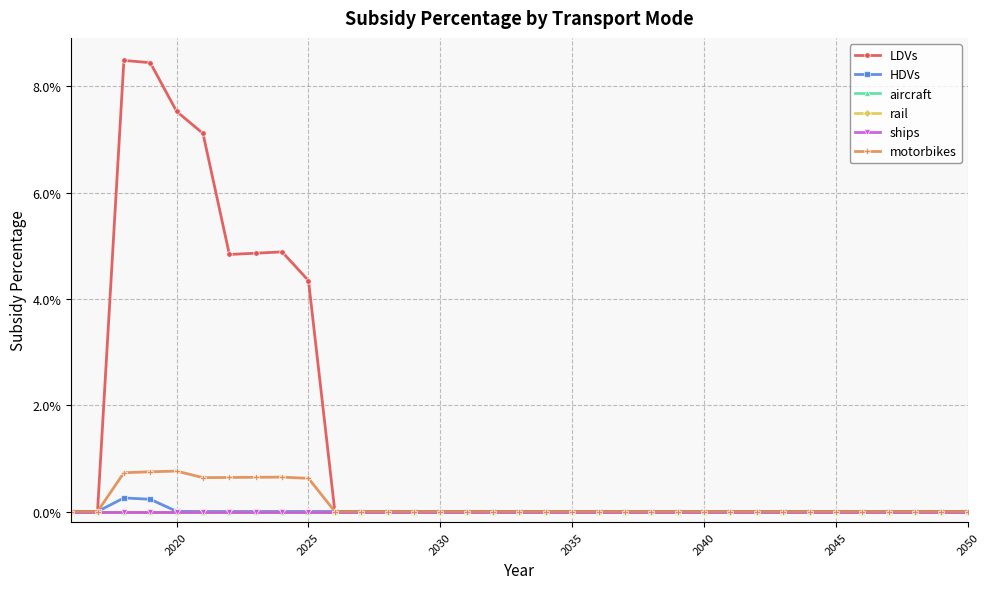

Is this an area chart (filled region under the line)?

No